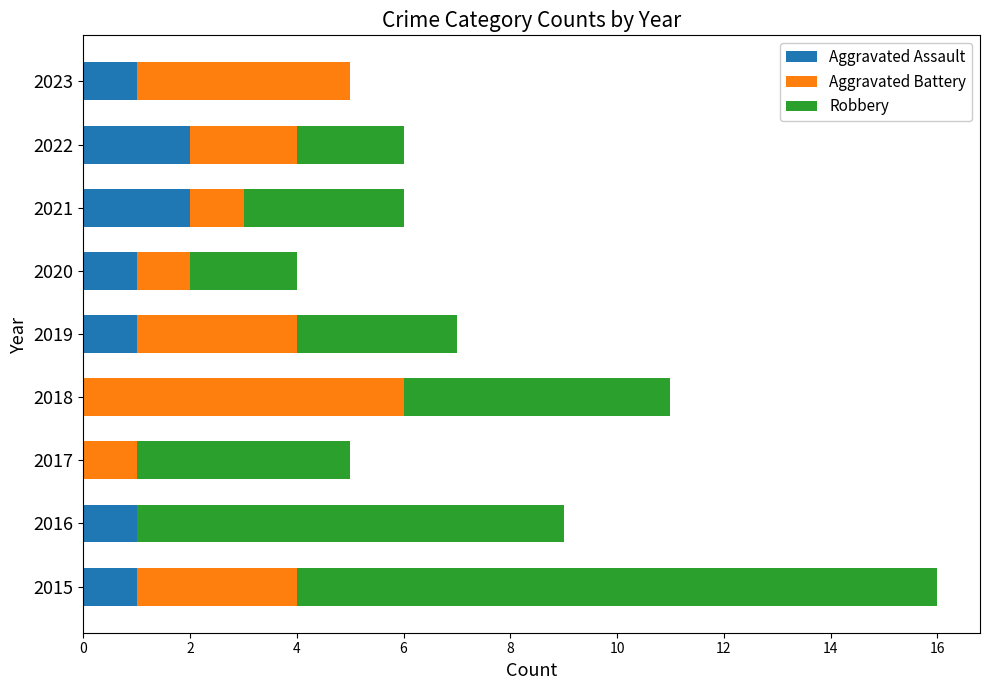

True or false: Aggravated Assault has a value of 1 at 2016.

True